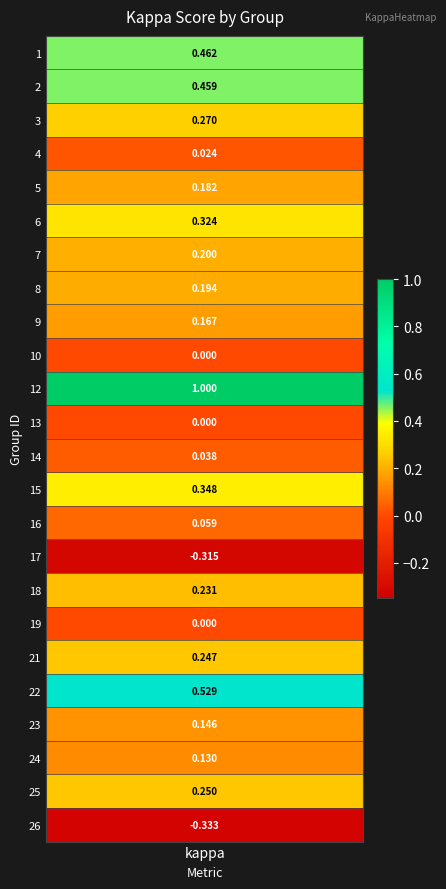

Between 4 and 23, which is larger?

23